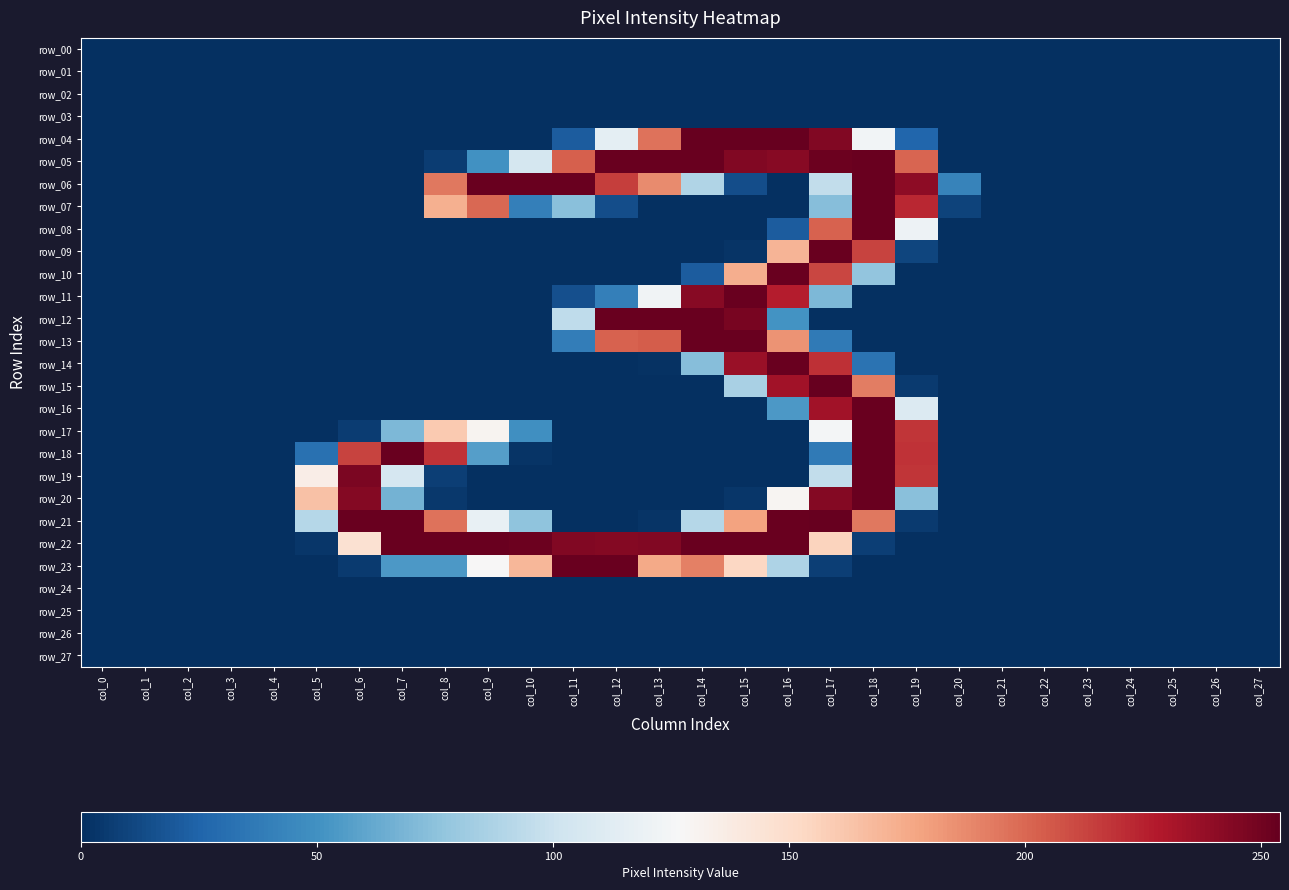

At how many categories does at least one series exceed 157?

15